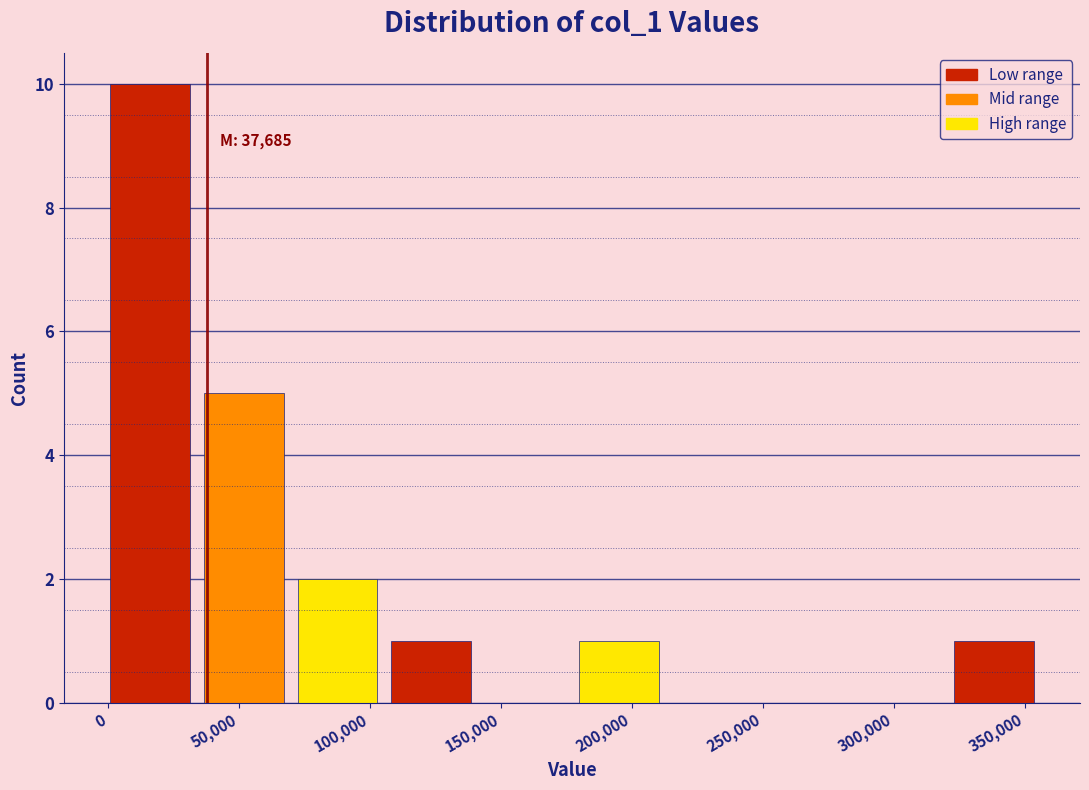

Over which range of the x-axis is the bar tallest?

0 to 35000